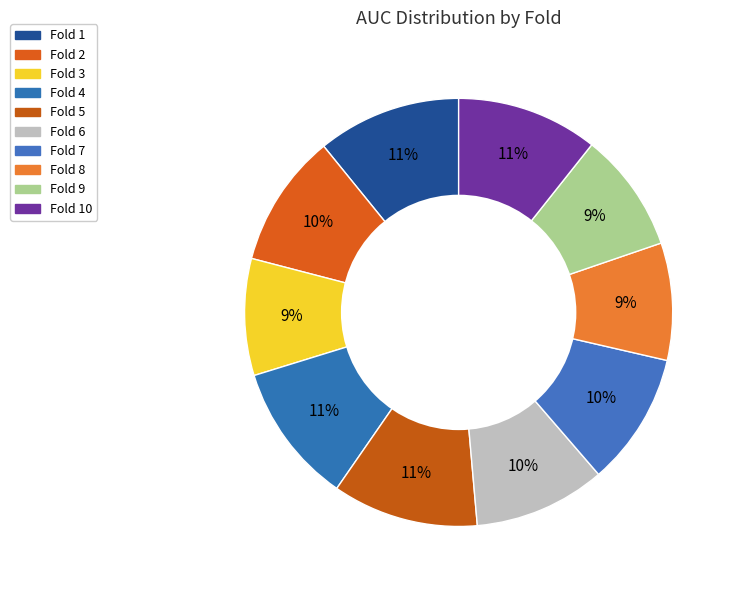

To the nearest percent, what is the average slice percentage?

10%